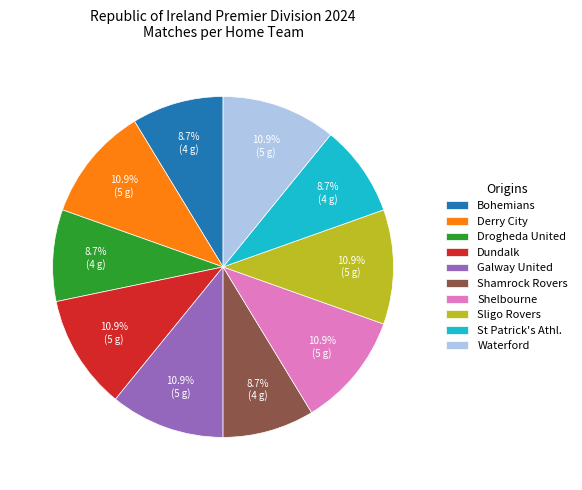

Is it true that Dundalk is 11% of the pie?

True